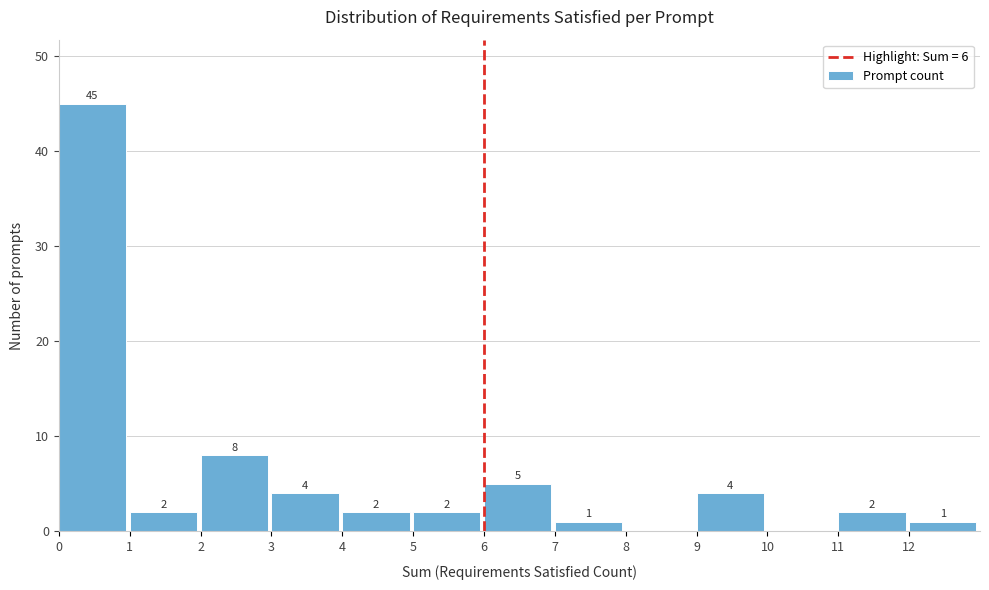

Which range on the x-axis has the tallest bar?

0 to 1